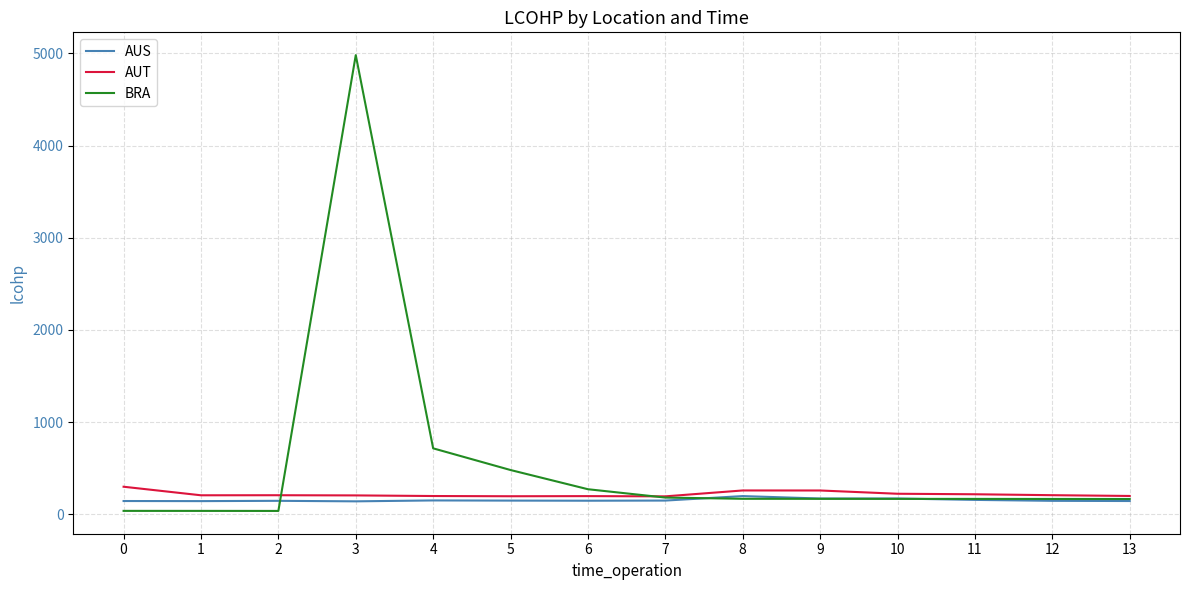

What is the spread (max minus min) of values at 4?

565.0